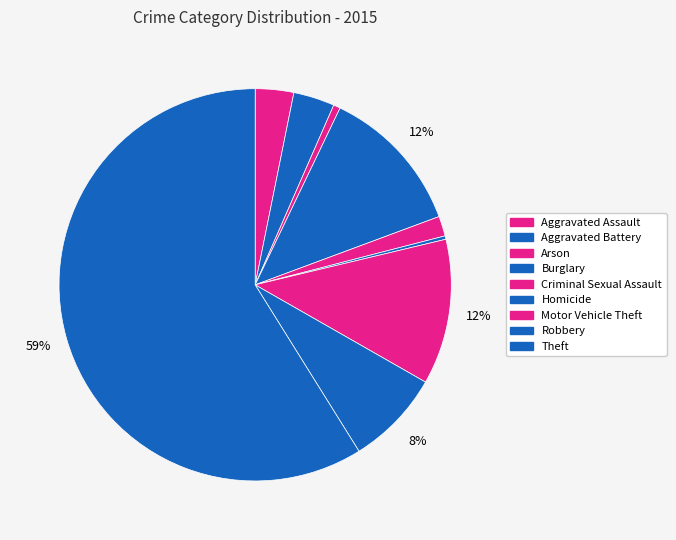

To the nearest percent, what is the difference between the Aggravated Battery and Criminal Sexual Assault slice percentages?

2%